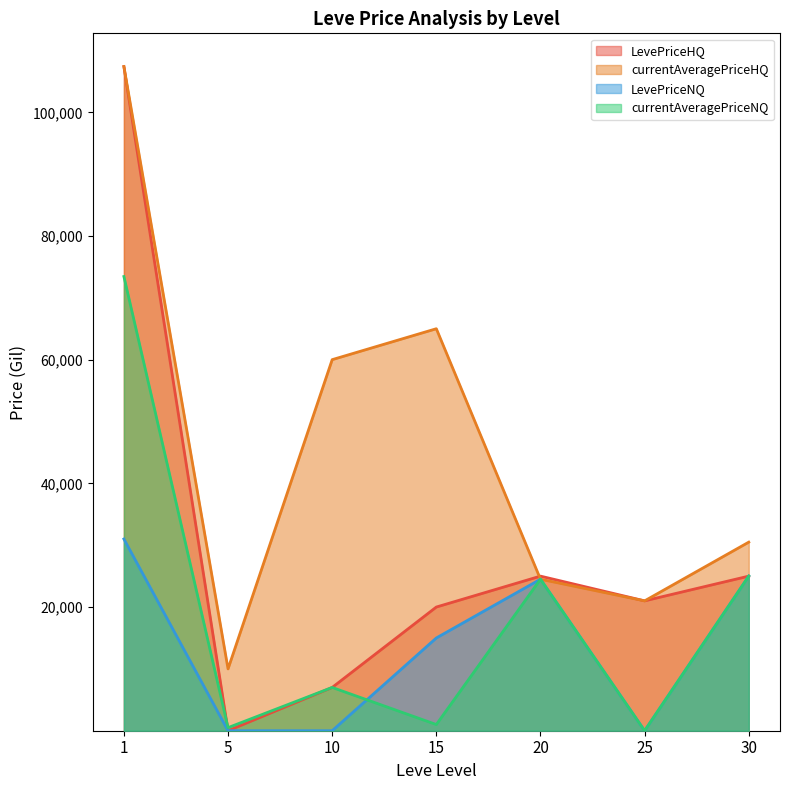

What is the difference between the maximum and minimum values in the LevePriceHQ series?

107400.0